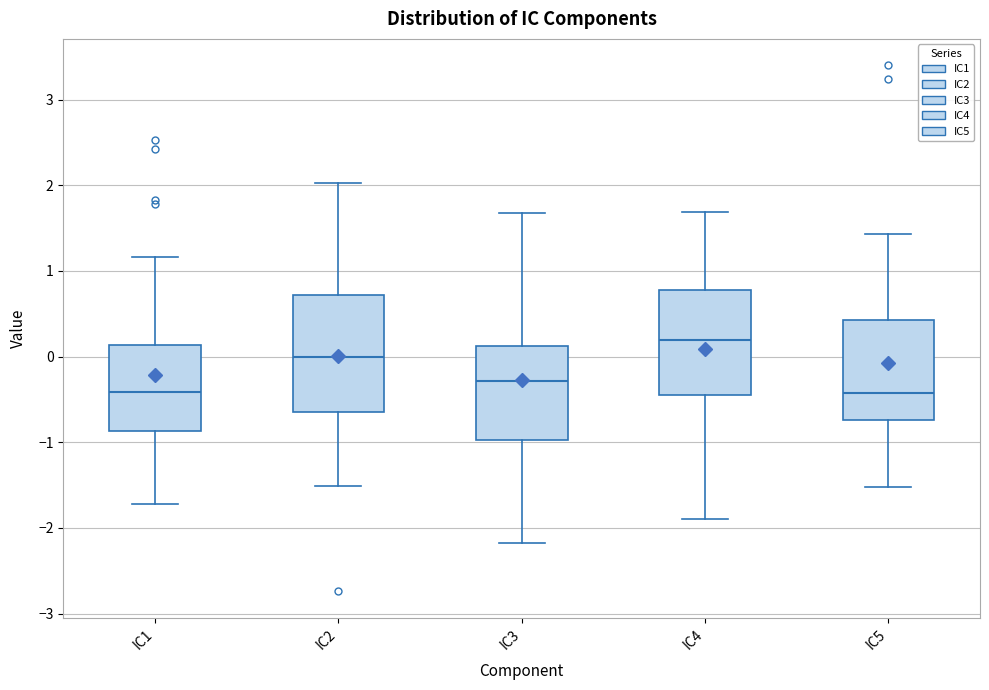

Reading left to right, read every box against the y-axis: the position of its median line, the range the box covers, and the ends of its whiskers. The values are not printed on the chart, so give them approximately, as read against the axis.

IC1: median -0.4, box -0.9 to 0.1, whiskers -1.7 to 1.2
IC2: median 0.0, box -0.6 to 0.7, whiskers -1.5 to 2.0
IC3: median -0.3, box -1.0 to 0.1, whiskers -2.2 to 1.7
IC4: median 0.2, box -0.4 to 0.8, whiskers -1.9 to 1.7
IC5: median -0.4, box -0.7 to 0.4, whiskers -1.5 to 1.4